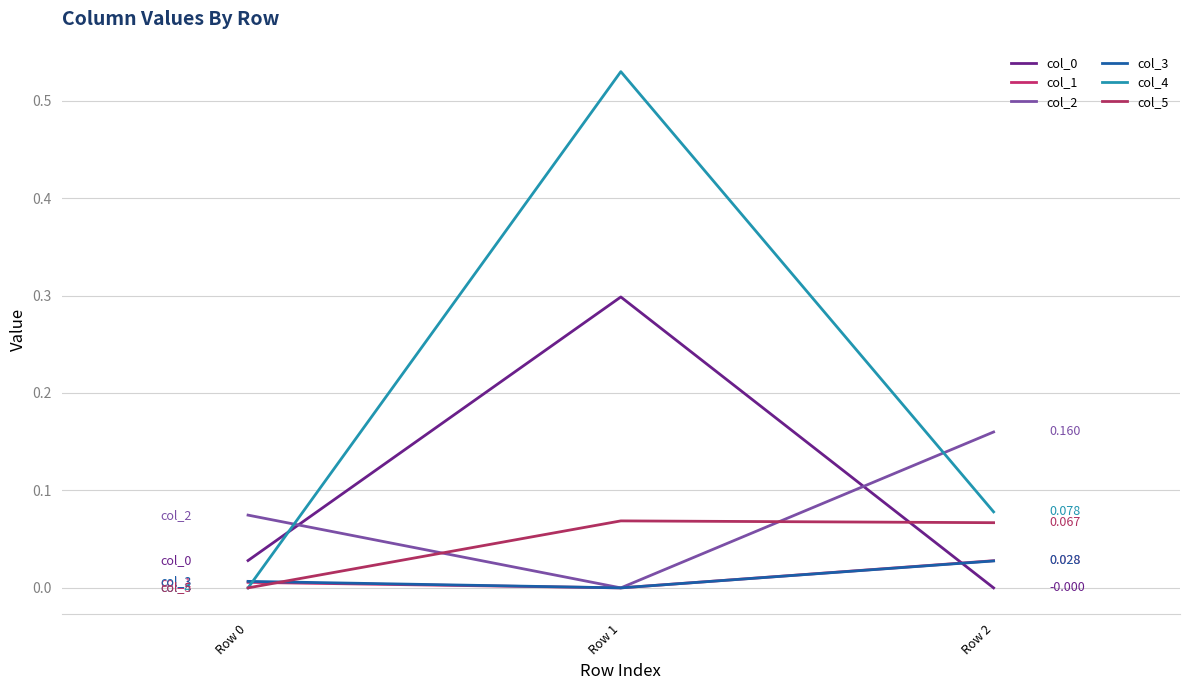

Does the chart display data point markers on the line(s)?

No